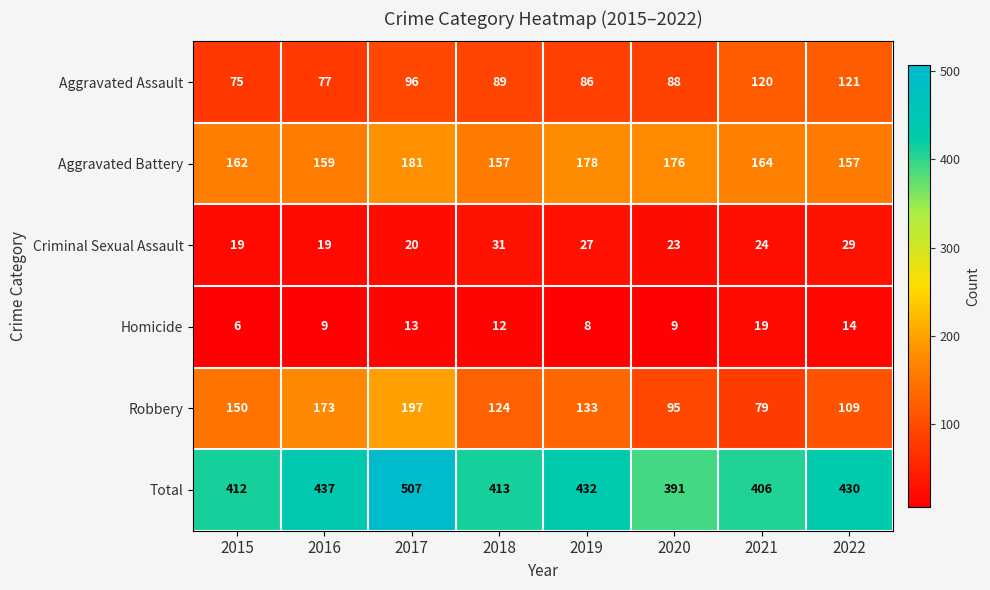

How many categories are shown in the chart?

8